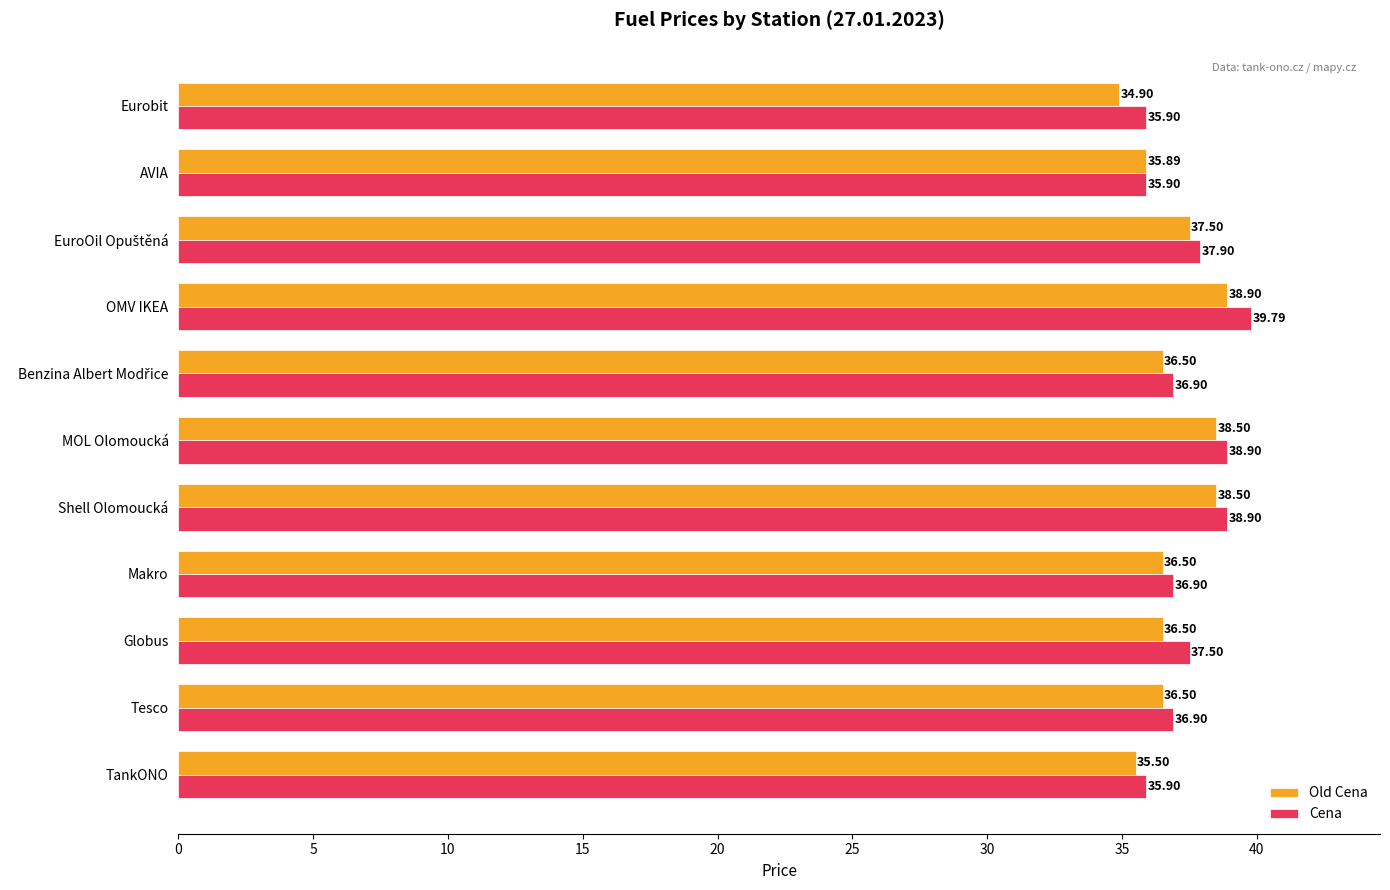

At which label does Old Cena reach its peak?

OMV IKEA